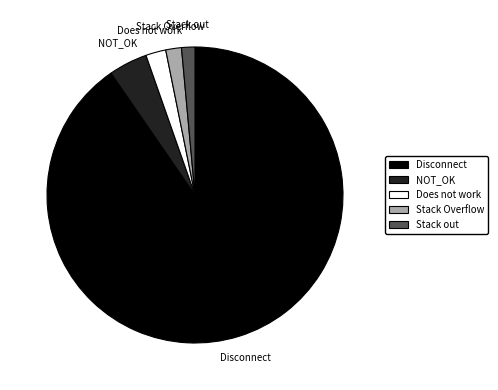

Is it true that NOT_OK is 4% of the pie?

True